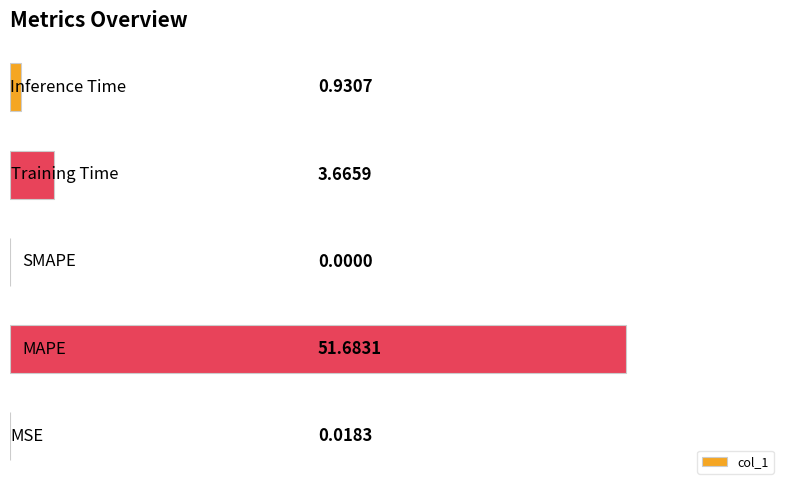

How many data points are above 0?

4